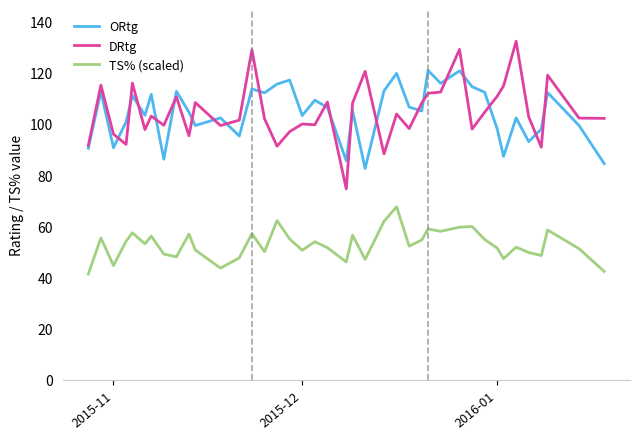

True or false: TS% (scaled) and ORtg cross at least once.

False